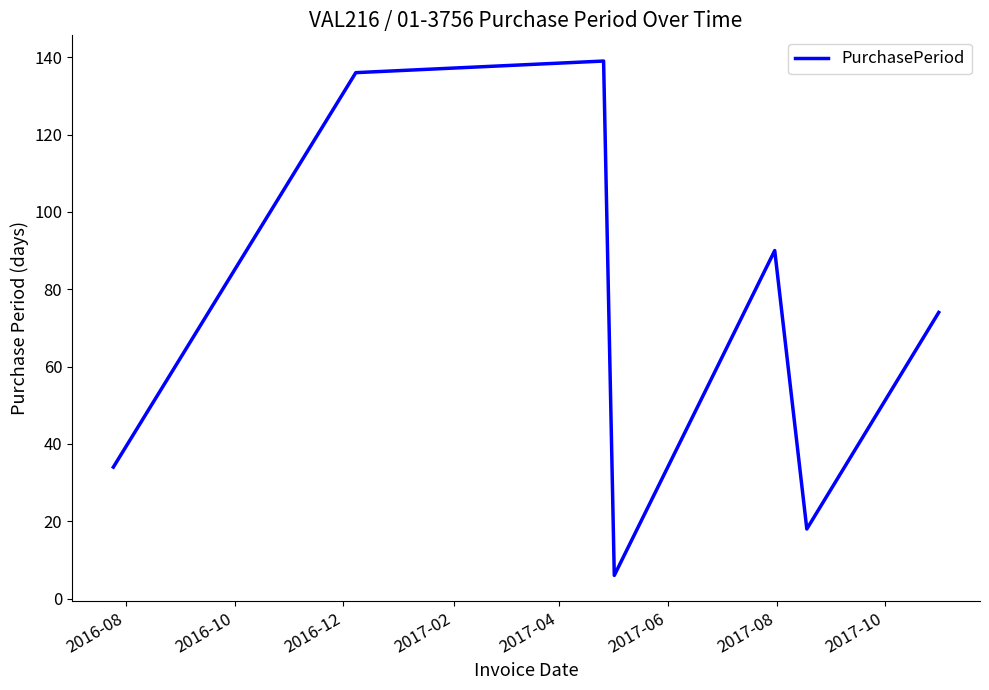

What is the greatest value displayed?

139